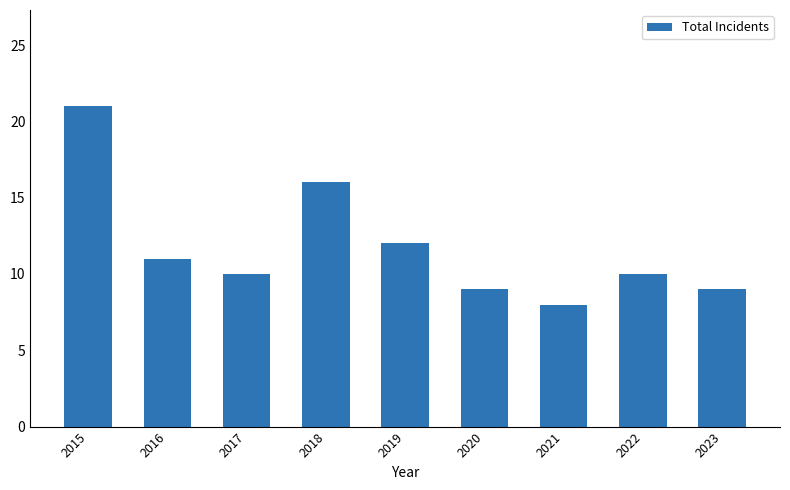

True or false: the data shows 8 at 2021.

True